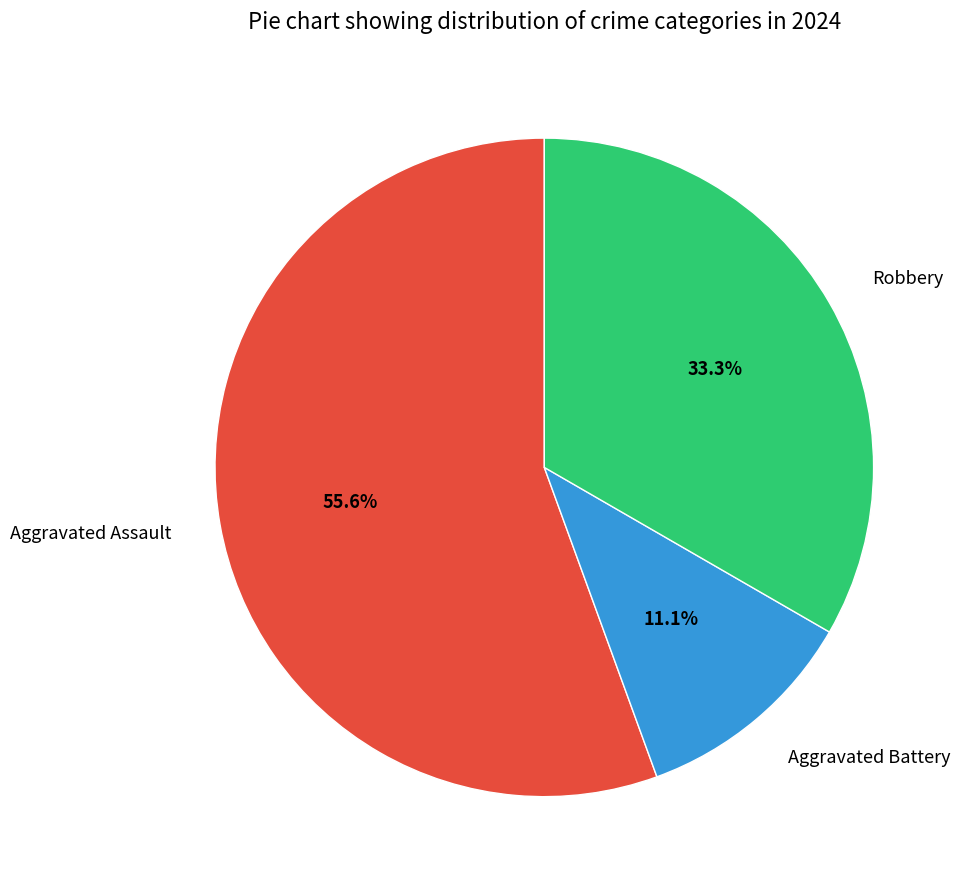

Is it true that Aggravated Battery is 11% of the pie?

True